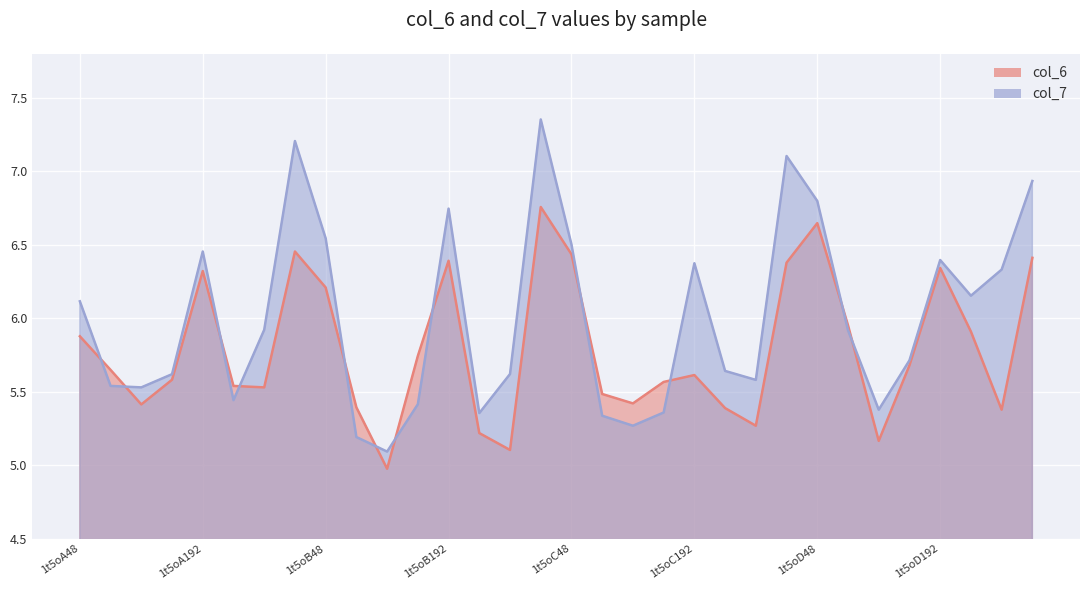

How many categories are shown in the chart?

32